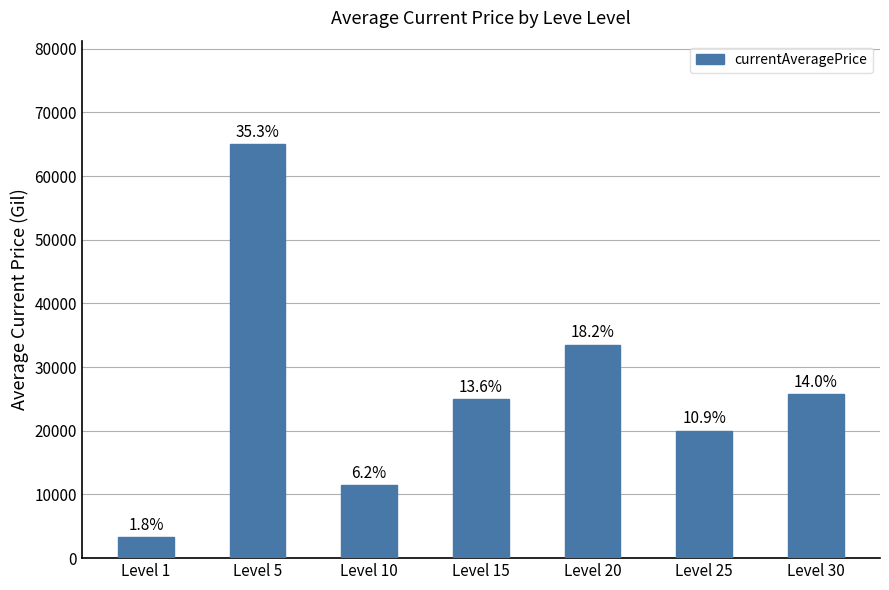

List the labels in order of value, largest first.

Level 5, Level 20, Level 30, Level 15, Level 25, Level 10, Level 1